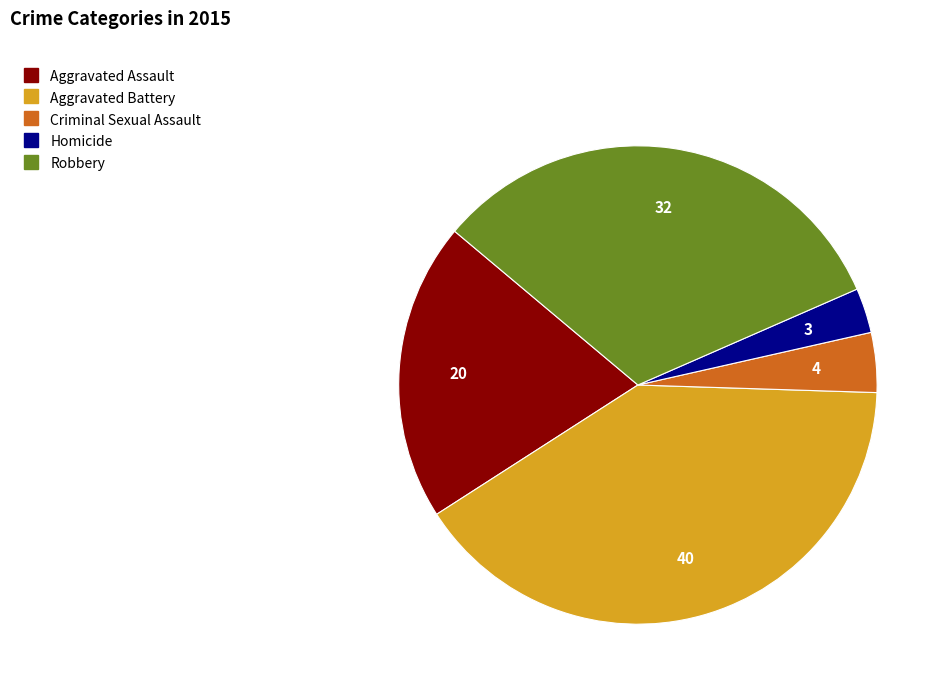

The Aggravated Battery slice represents 28% of the pie. True or false?

False